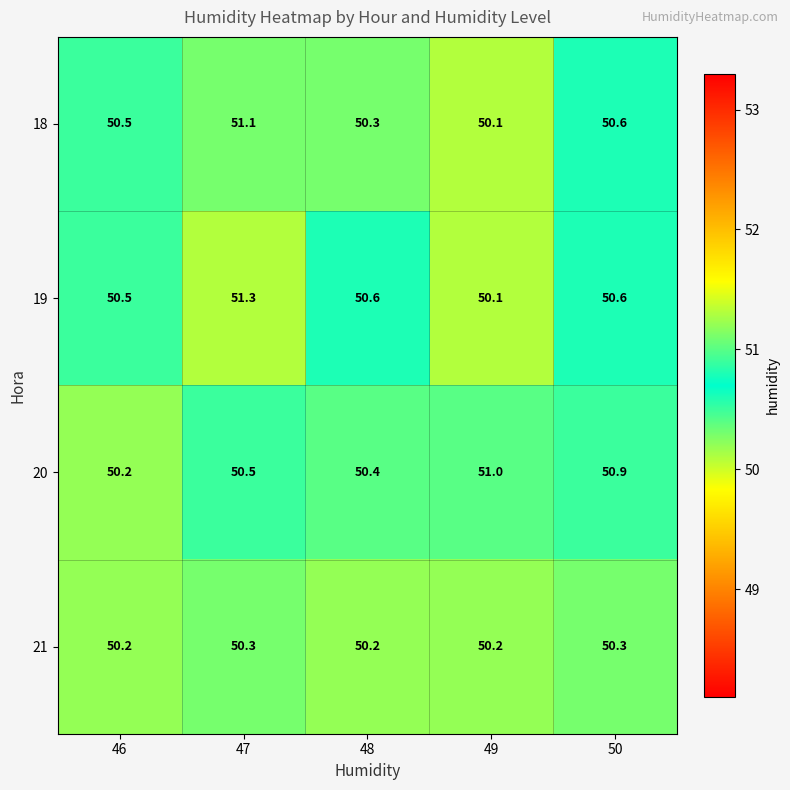

True or false: 19 has a value of 50.6 at 50.

True